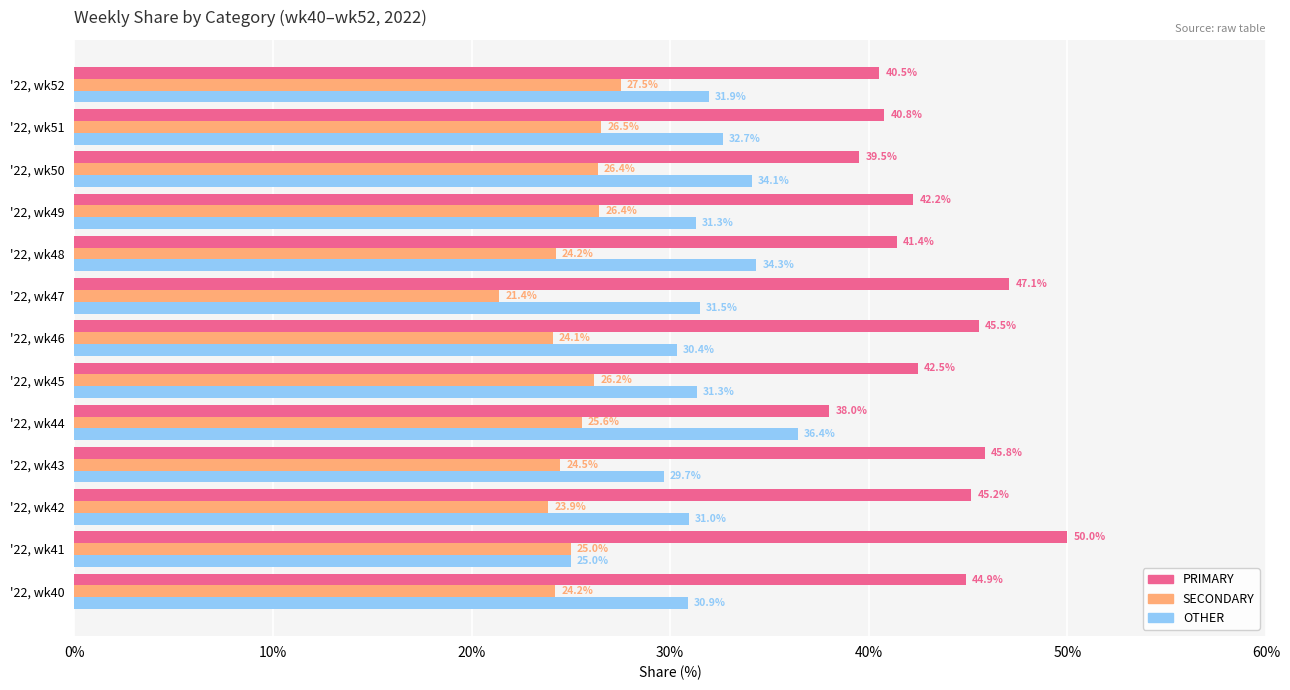

At how many categories does at least one series exceed 45?

5